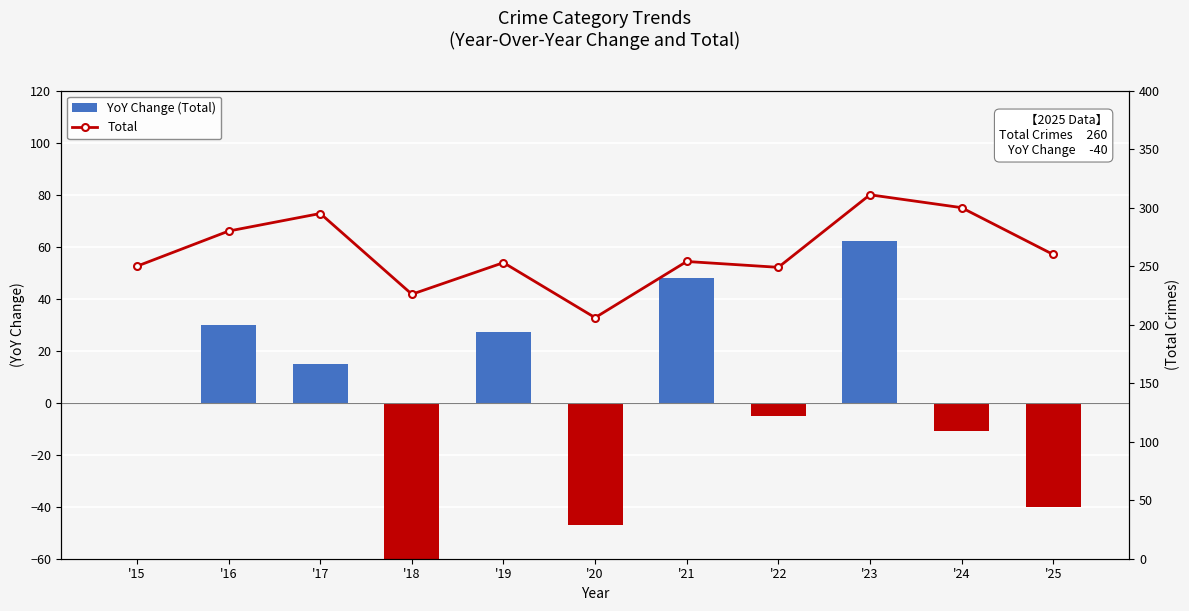

What is the difference between the highest and lowest values at '18?

295